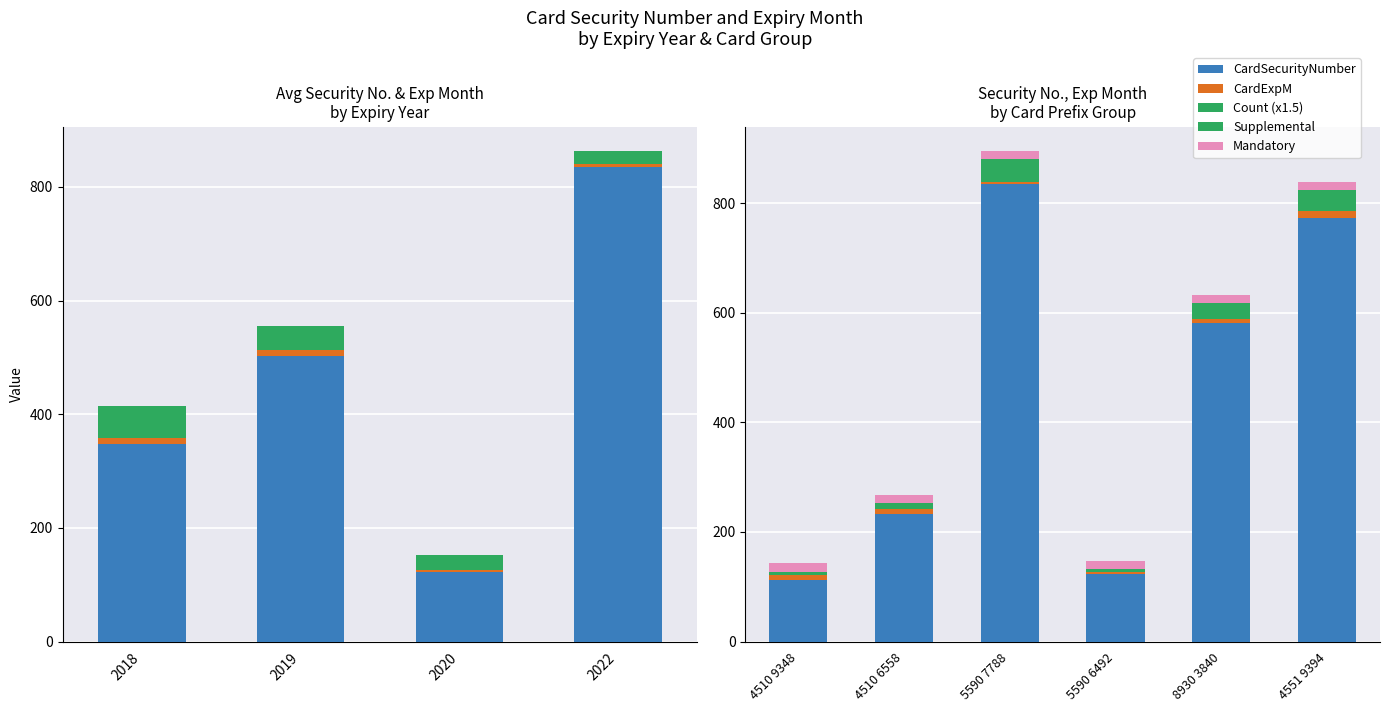

What is the label of the 2nd bar from the right?

8930 3840